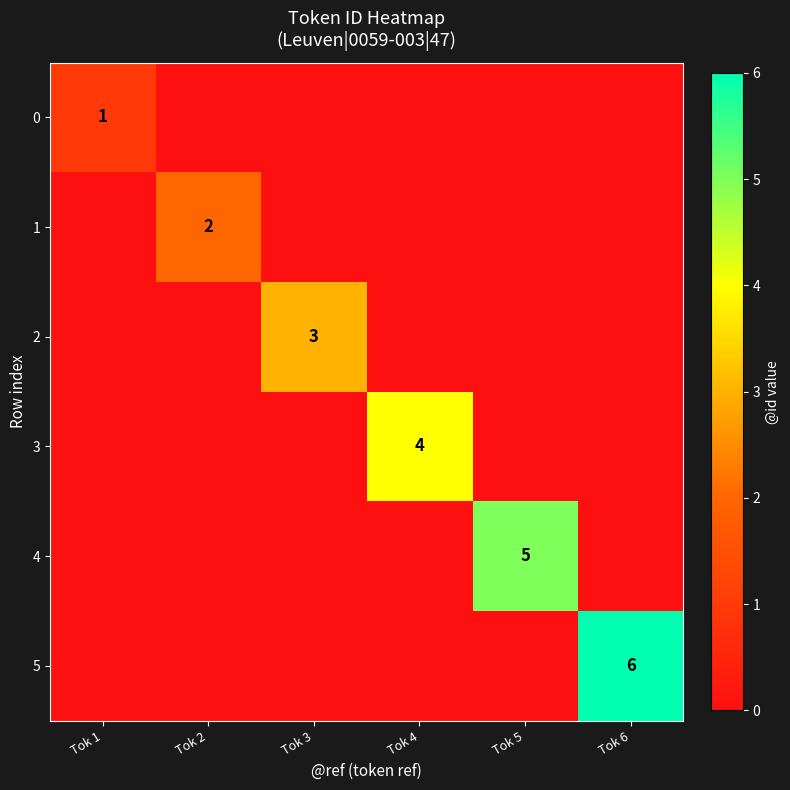

The 2 series shows 1 at Tok 5. True or false?

False